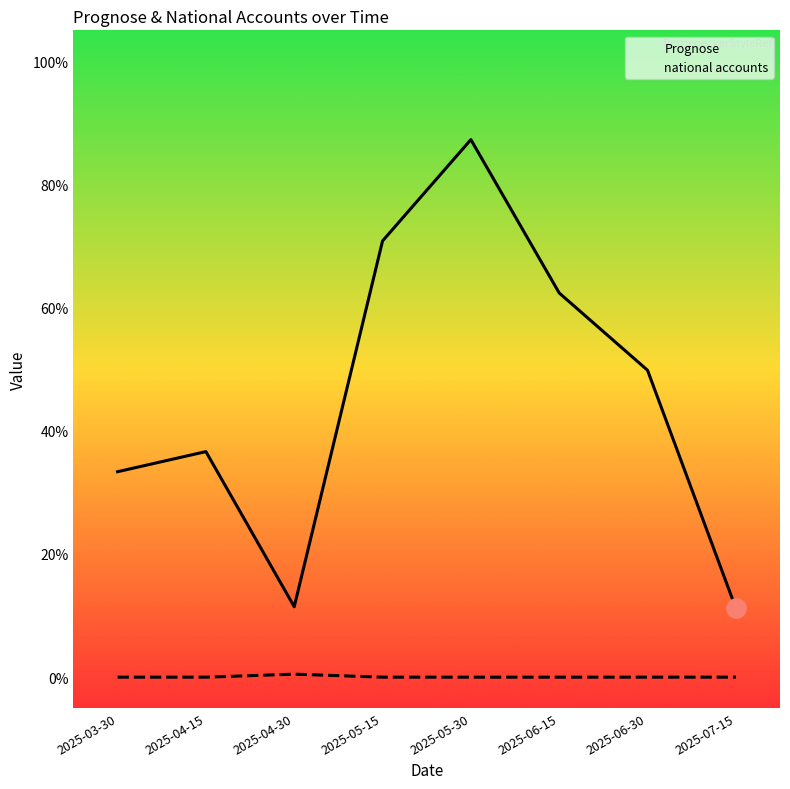

Which series has the largest total across all categories?

Prognose